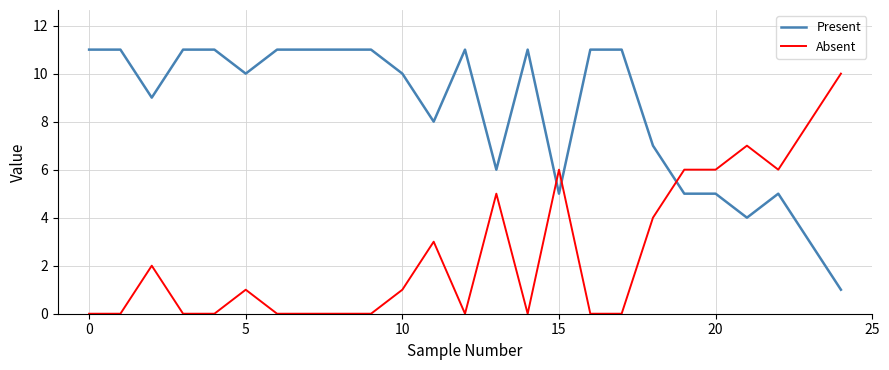

How many times do Present and Absent cross each other?

3